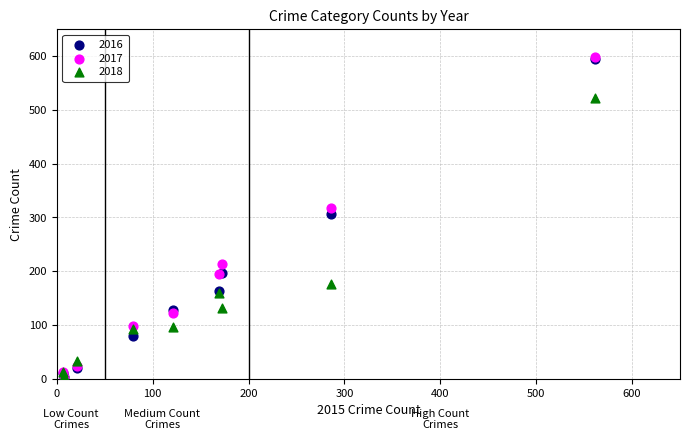

What are all the series names shown in the legend?

2016, 2017, 2018